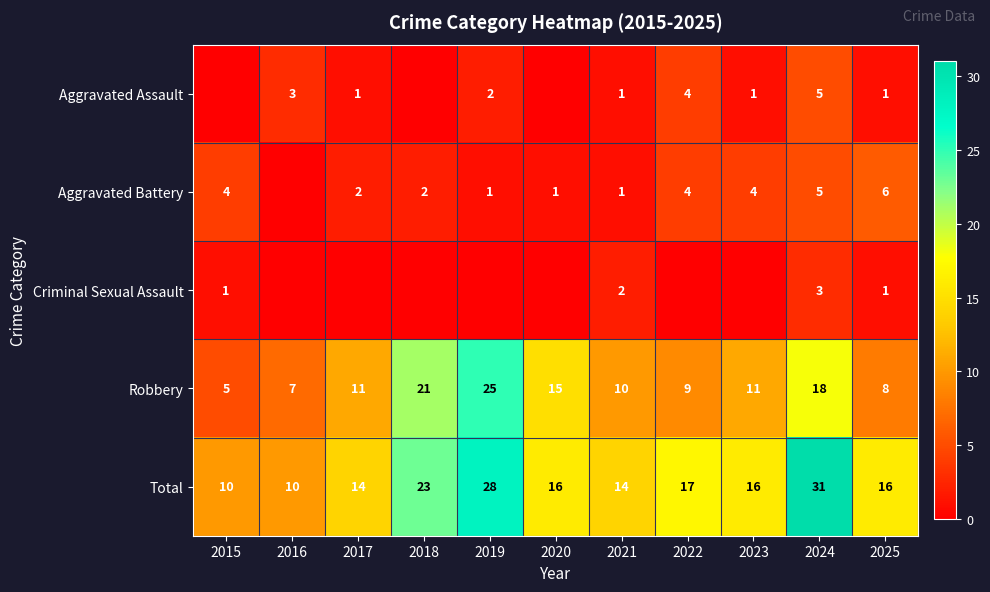

Between 2019 and 2025, which is larger?

2019